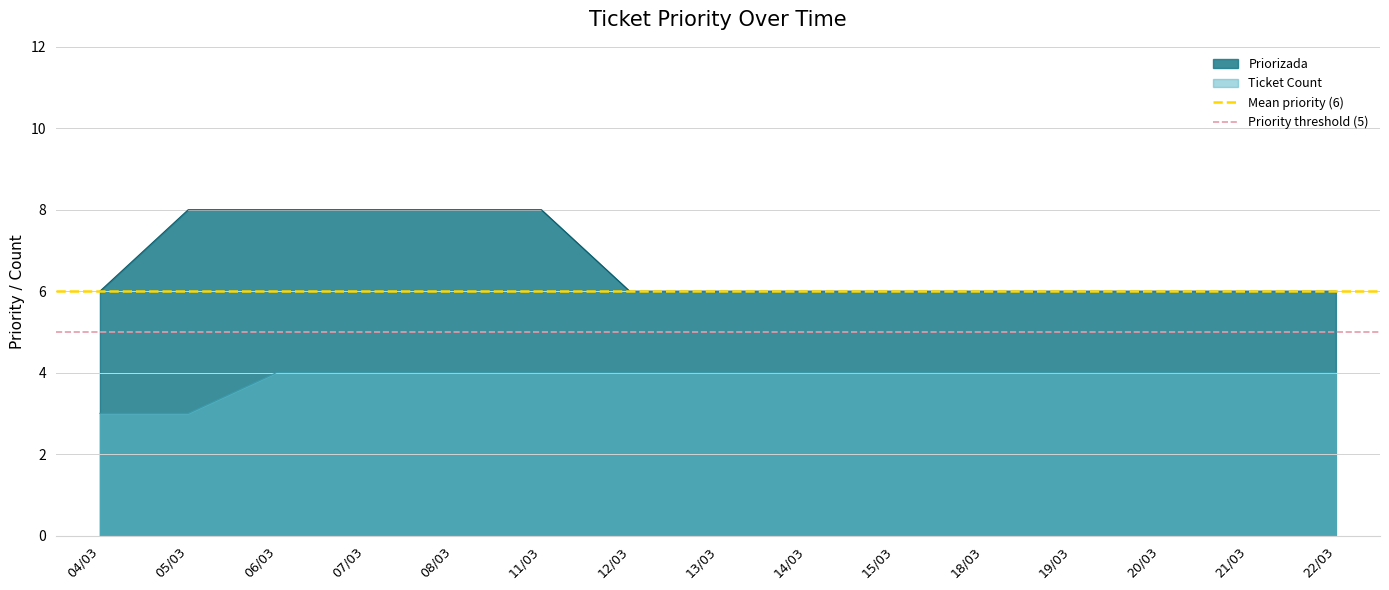

Is it true that Ticket Count equals 3 at 22/03?

False